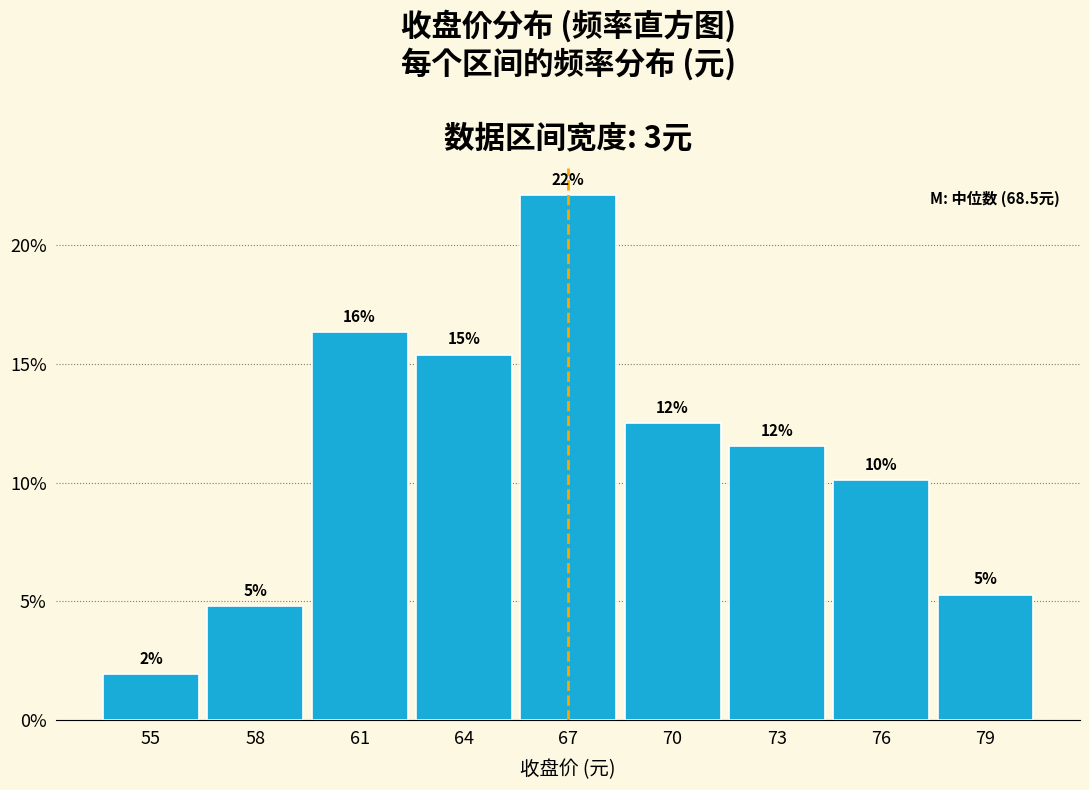

Are the bars horizontal?

No